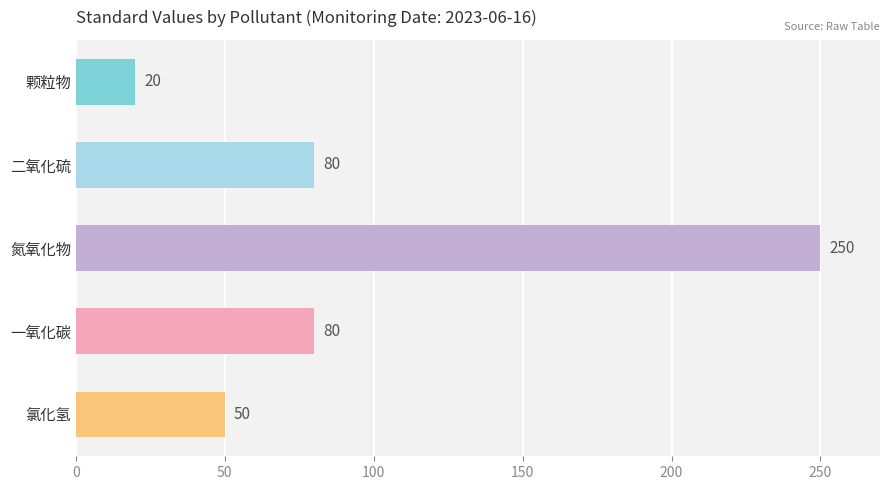

At which category does the chart reach its minimum across all series?

颗粒物